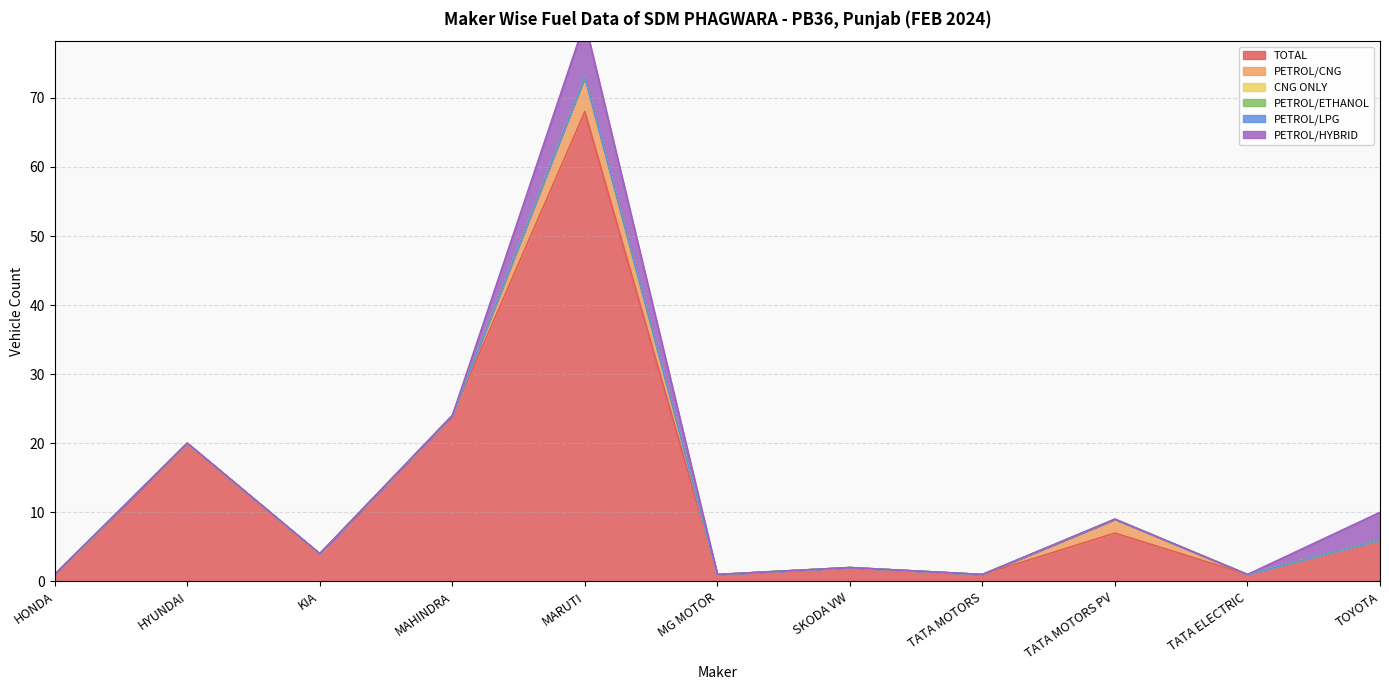

True or false: PETROL/HYBRID and CNG ONLY intersect in this chart.

False